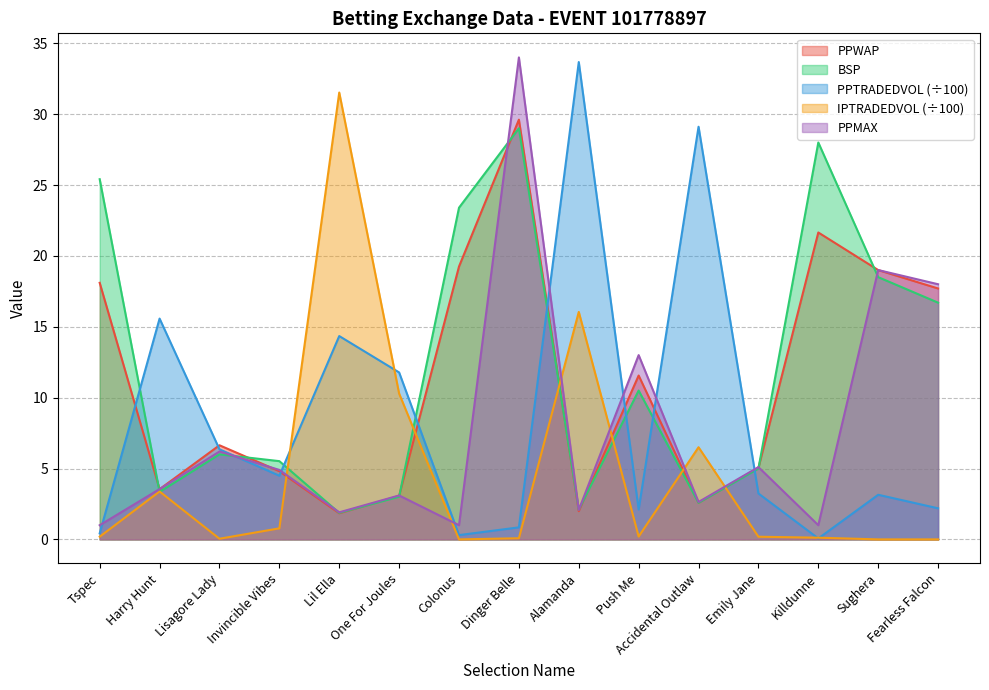

Where does the PPTRADEDVOL series first go above 3?

Harry Hunt